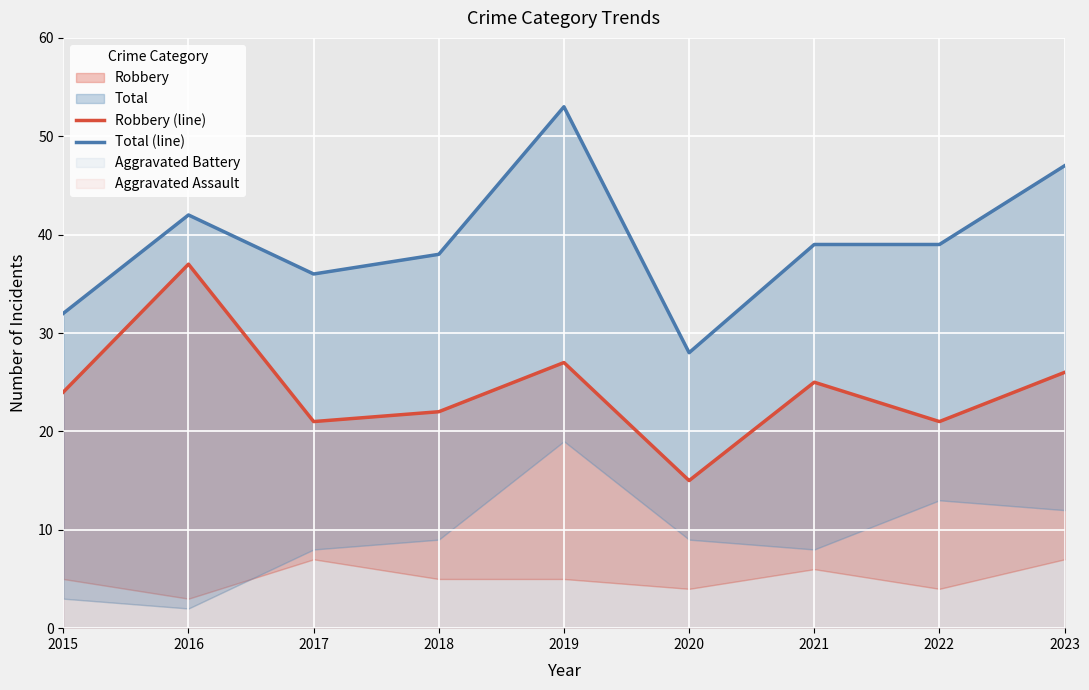

True or false: Robbery (line) and Total (line) cross at least once.

False